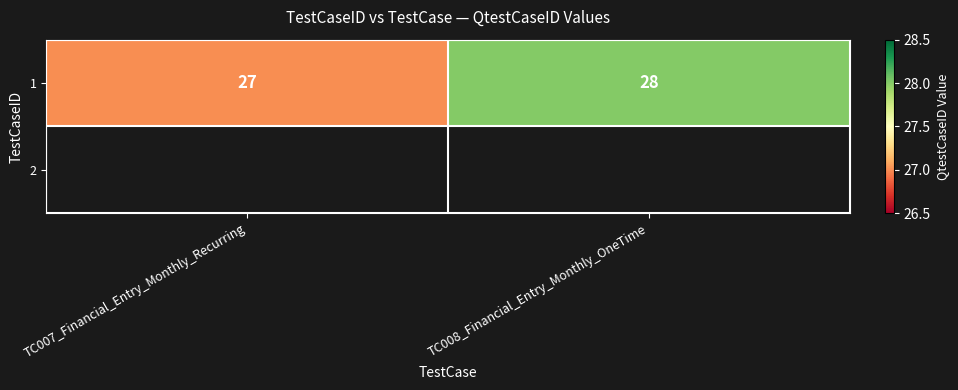

Count the values in the range 27 to 28.

2